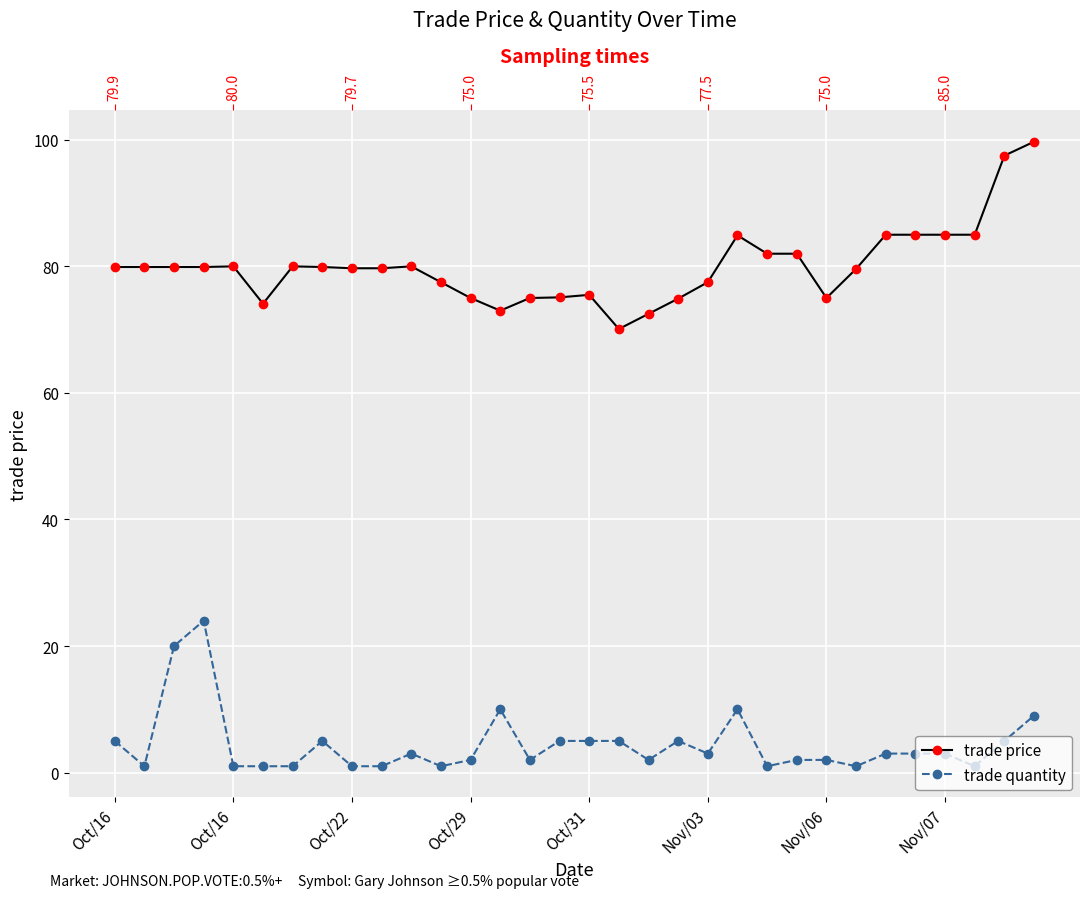

True or false: trade quantity has a value of 1.0 at 22.

True